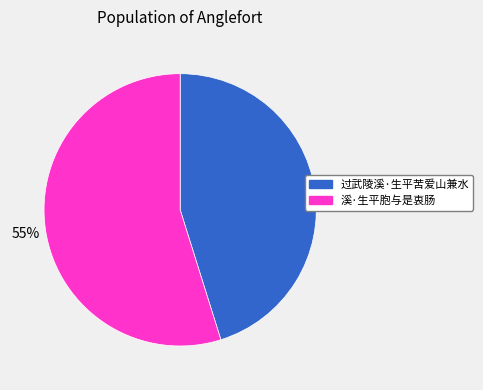

To the nearest percent, what is the difference between the 过武陵溪·生平苦爱山兼水 and 溪·生平胞与是衷肠 slice percentages?

10%